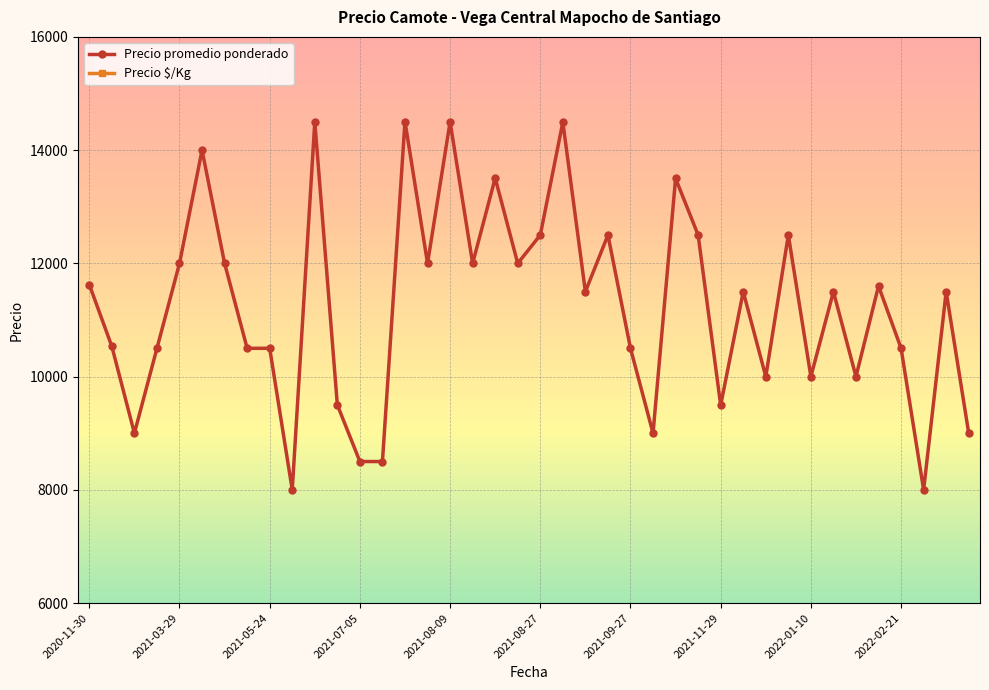

True or false: Precio promedio ponderado has more than 2 interior local peaks.

True